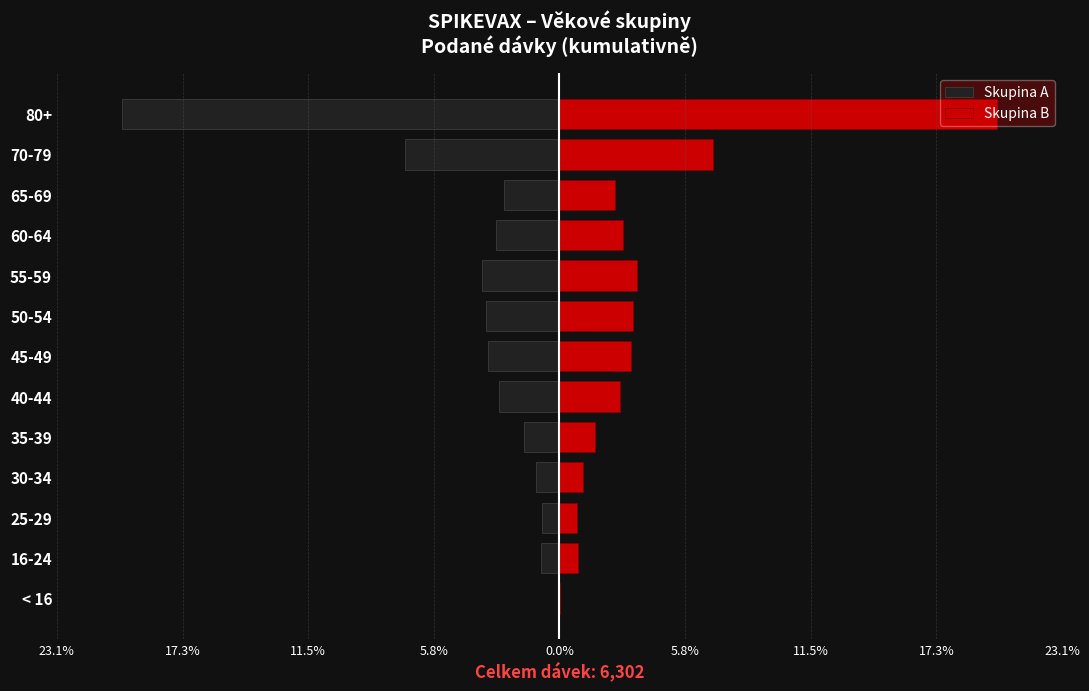

List the series in order of their peak value, highest first.

Skupina B, Skupina A